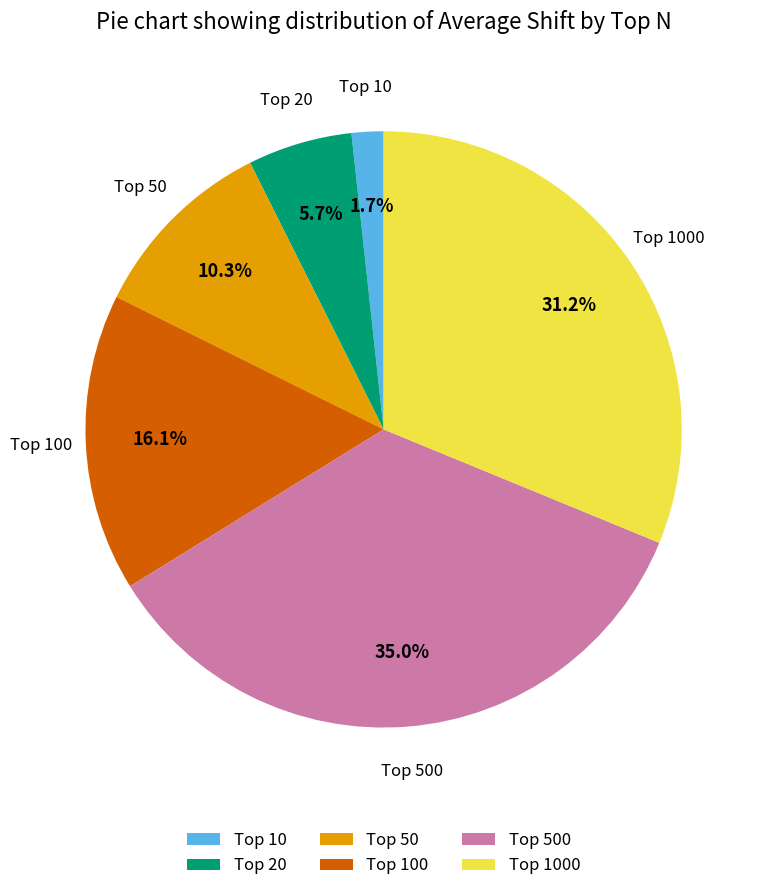

Which slice is the largest?

Top 500